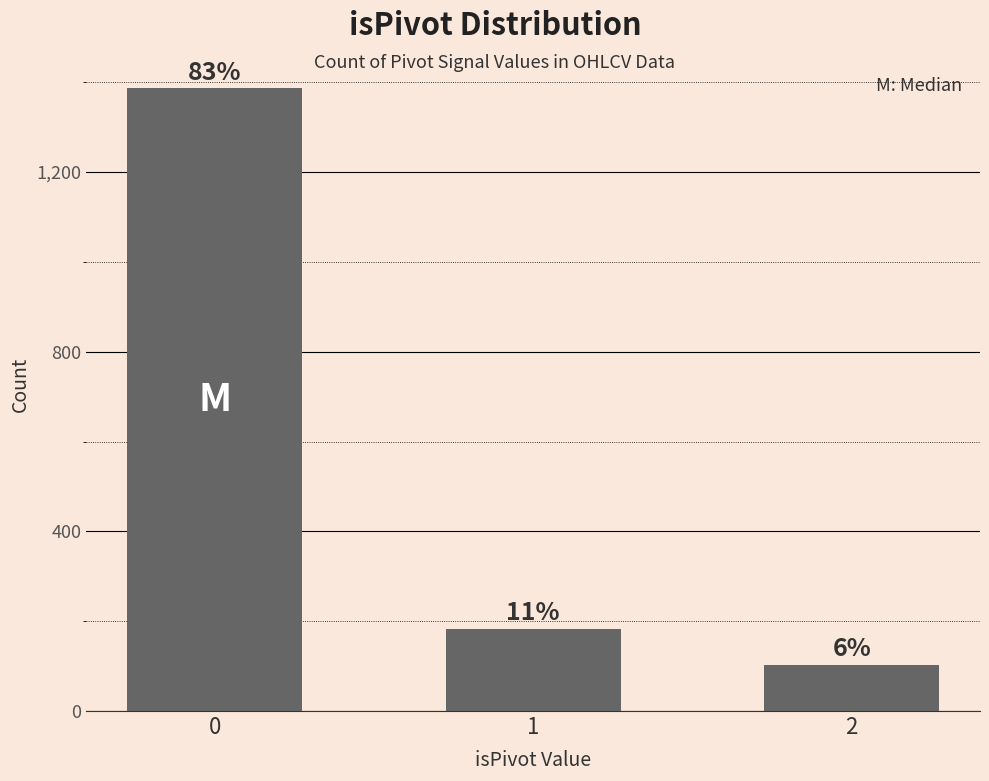

Reading left to right, transcribe all the data shown in this chart.

0=1387	1=183	2=103